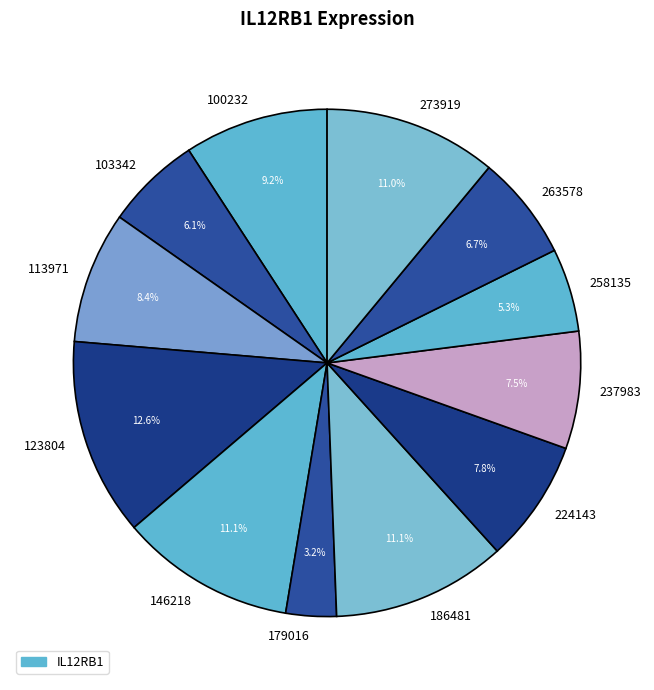

To the nearest percent, what is the average slice percentage?

8%